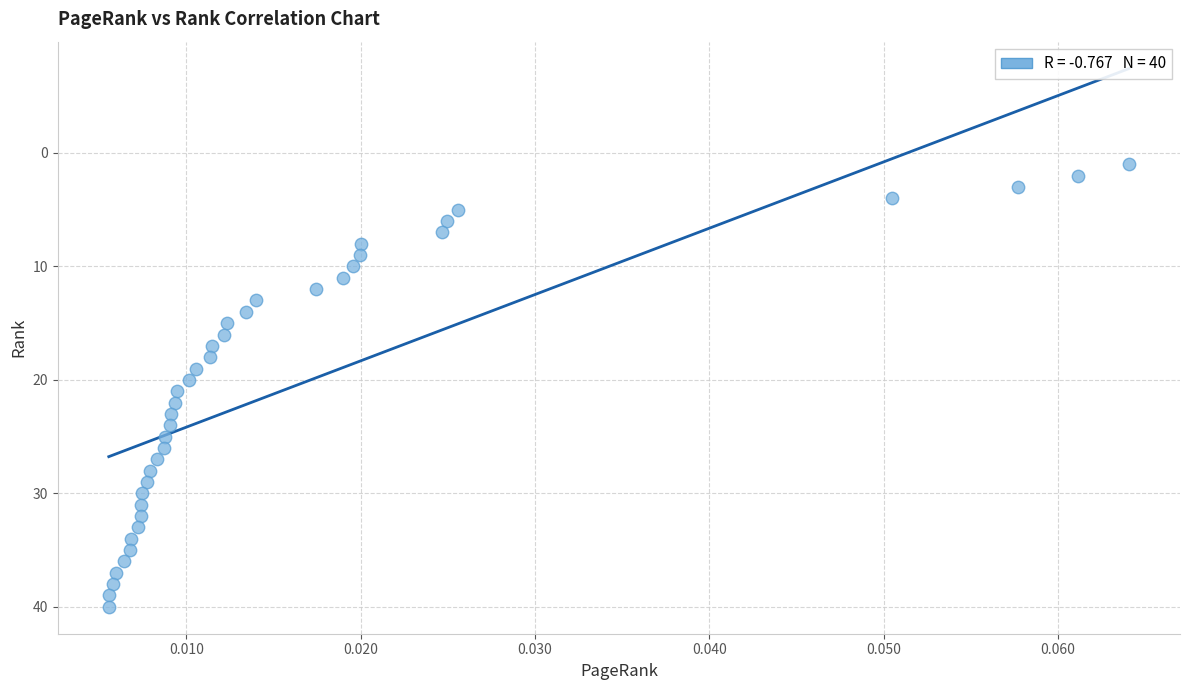

What is the range of Y values (max minus min)?

39